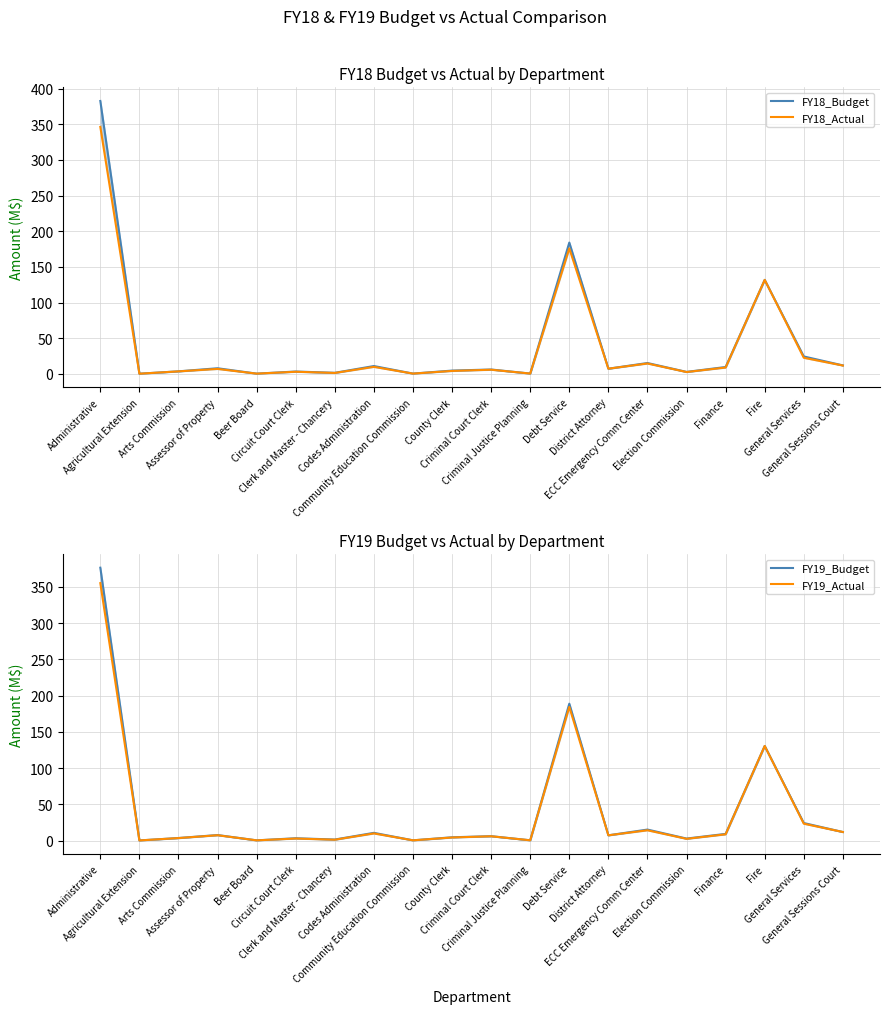

Which has a higher value, Arts Commission or Codes Administration?

Codes Administration